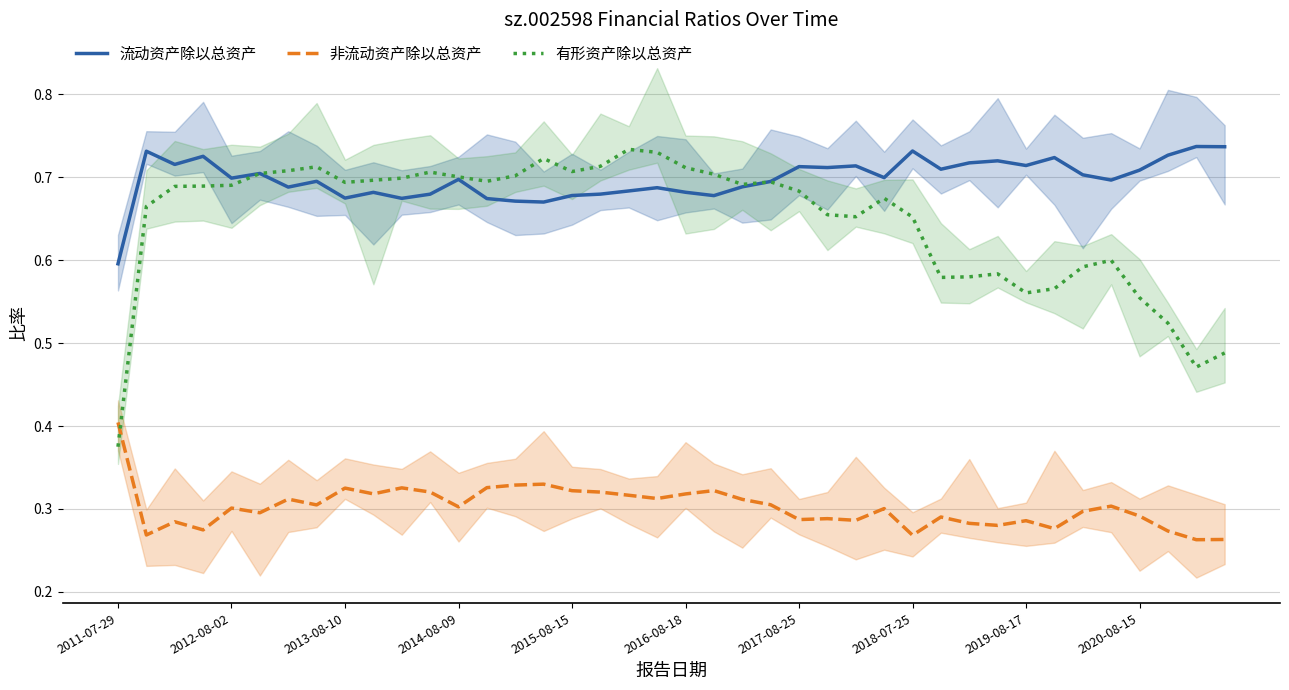

After their last crossing, which series has the higher values: 有形资产除以总资产 or 流动资产除以总资产?

流动资产除以总资产